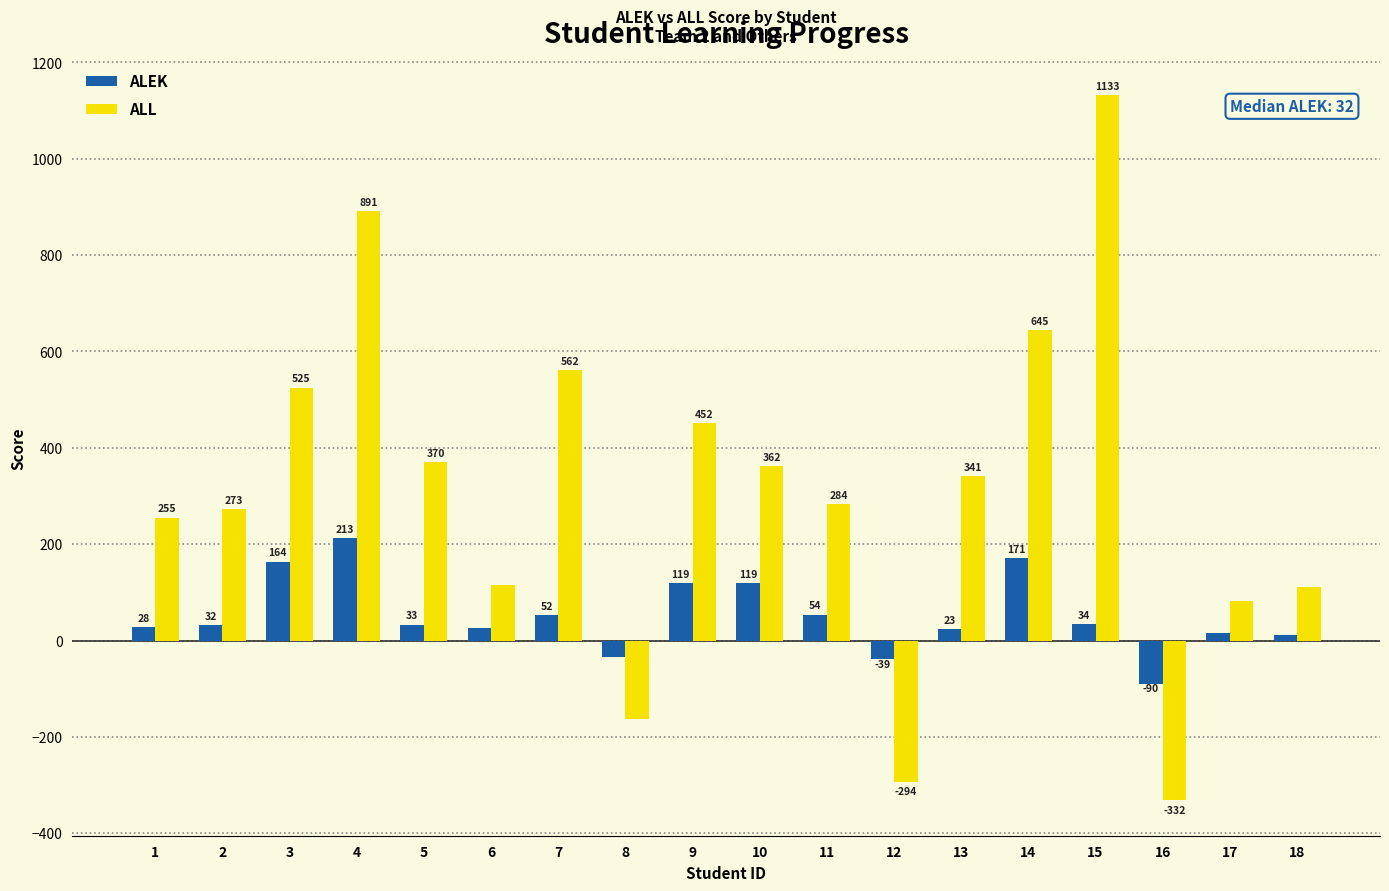

What are all the series names shown in the legend?

ALEK, ALL